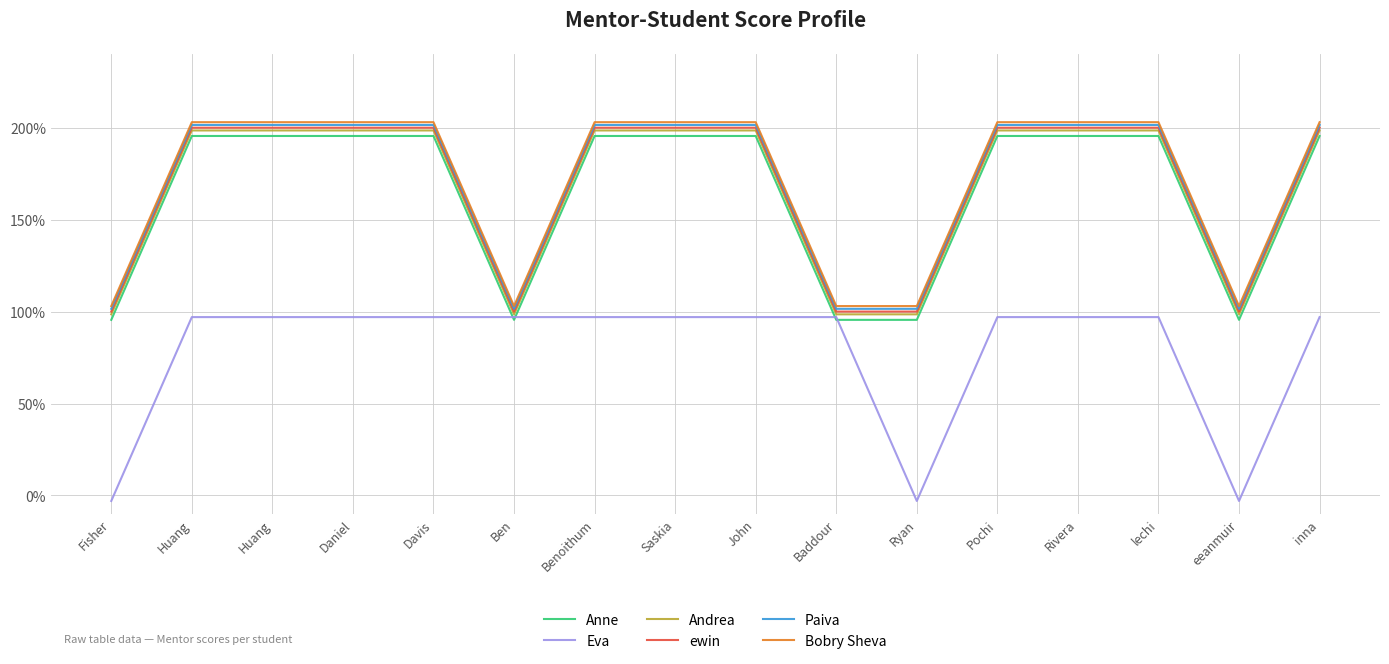

What is the label of the 3rd point from the left?

Huang